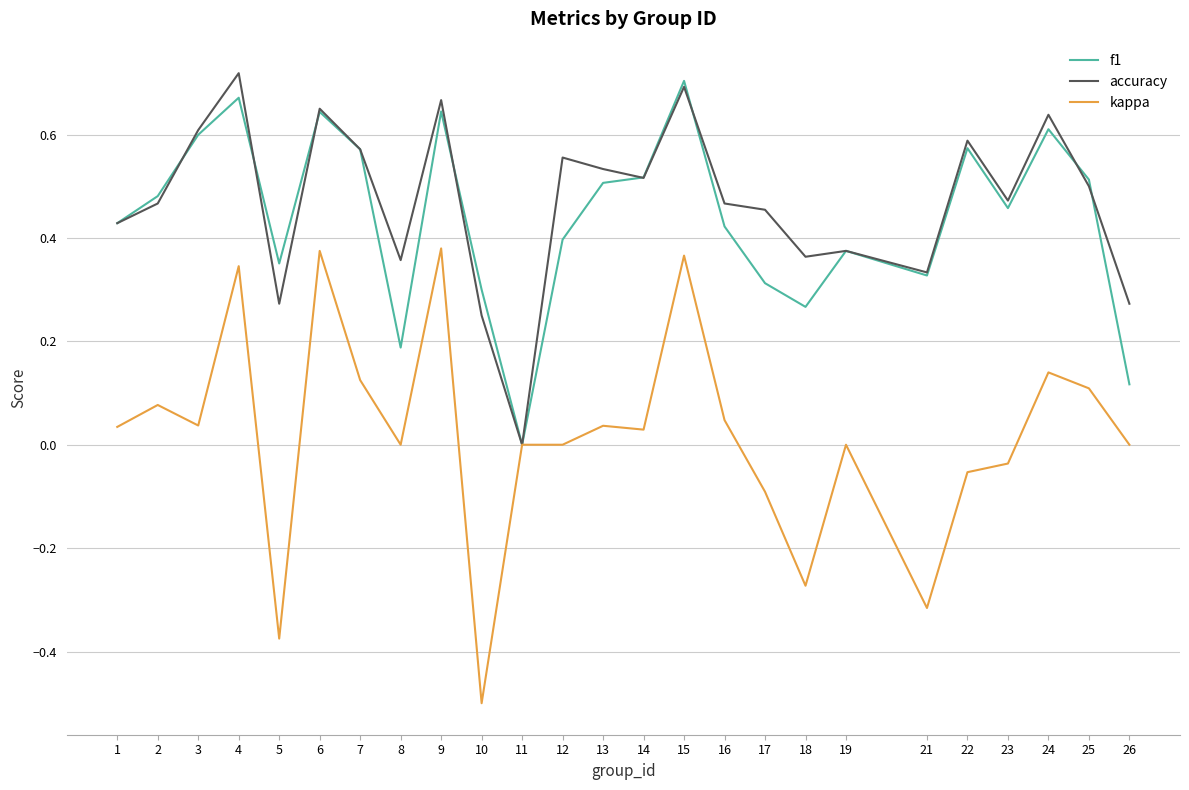

Which series has the largest range (max minus min)?

kappa